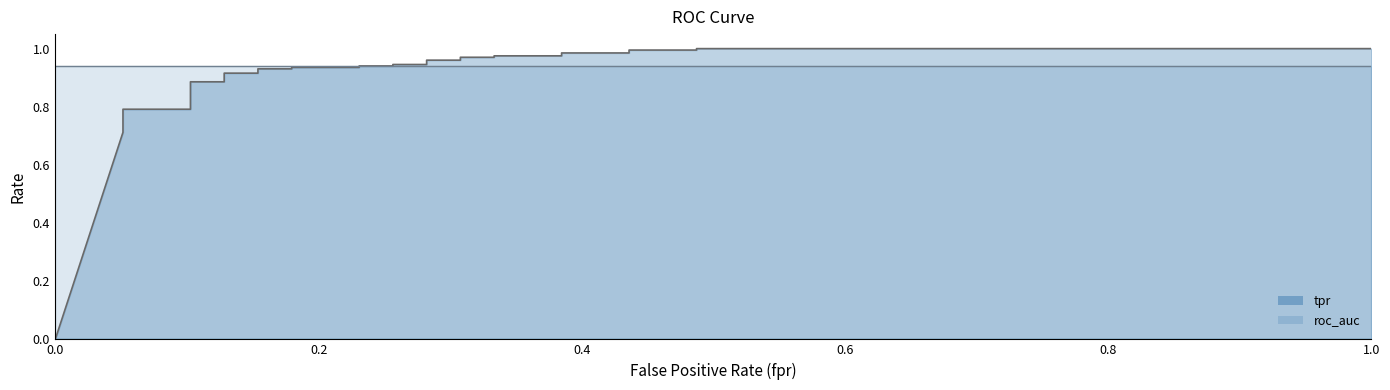

True or false: tpr line and roc_auc line intersect in this chart.

True